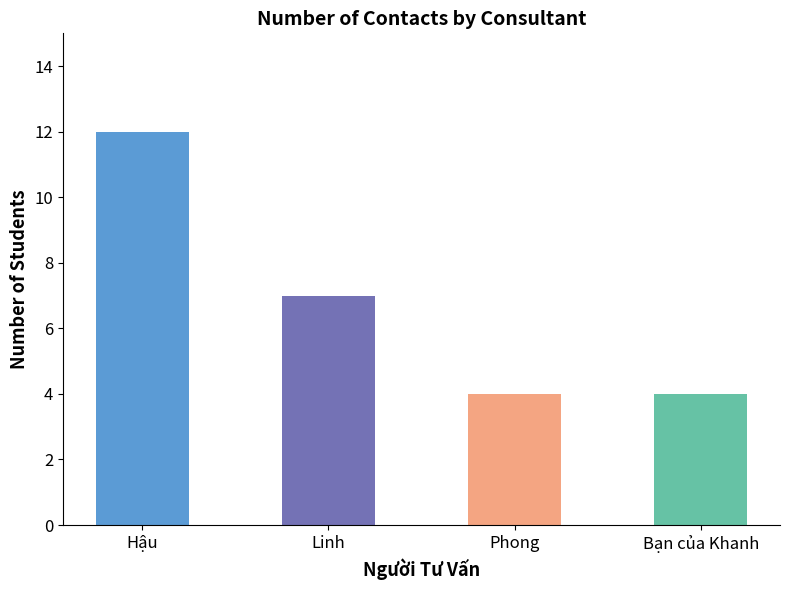

Read the value at Bạn của Khanh.

4